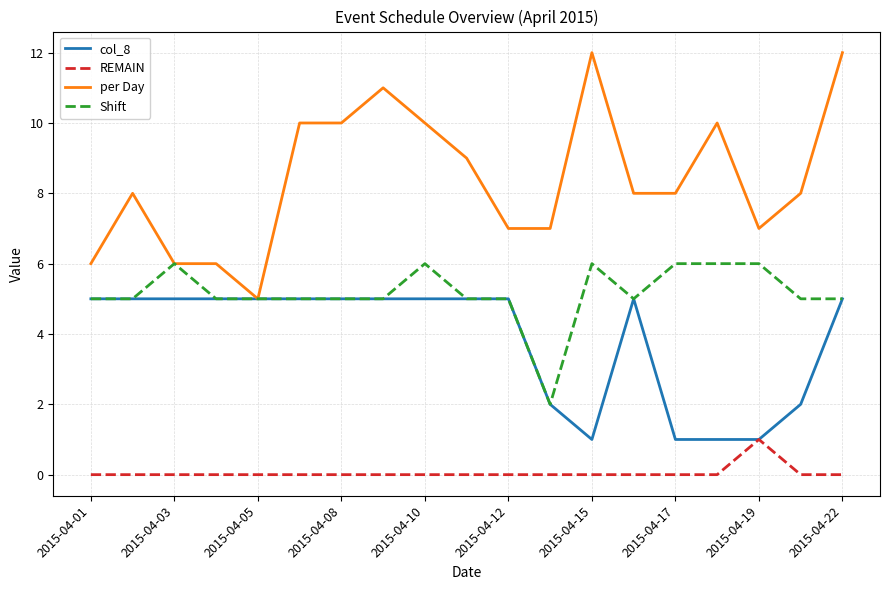

Rank the series by their maximum value, from highest to lowest.

per Day, Shift, col_8, REMAIN